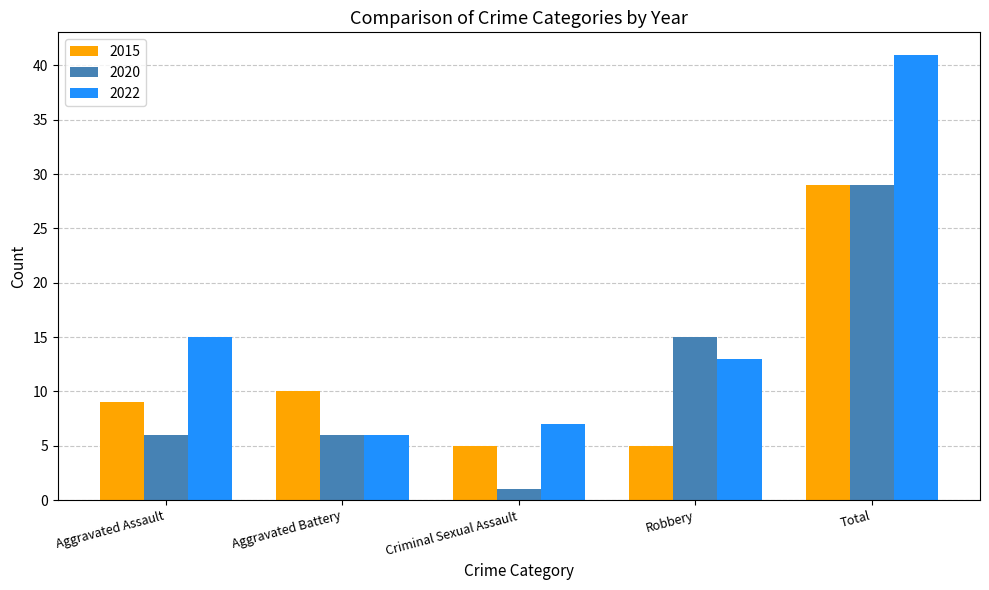

Which series has the largest range (max minus min)?

2022